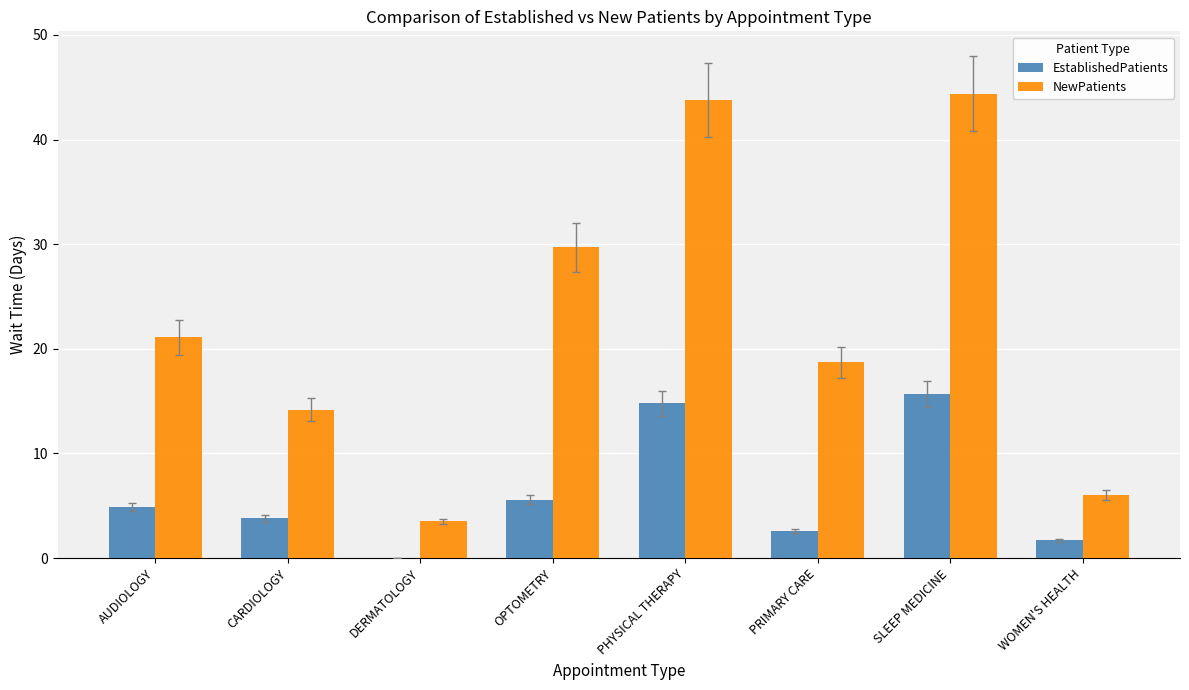

True or false: NewPatients has a value of 29.7 at OPTOMETRY.

True